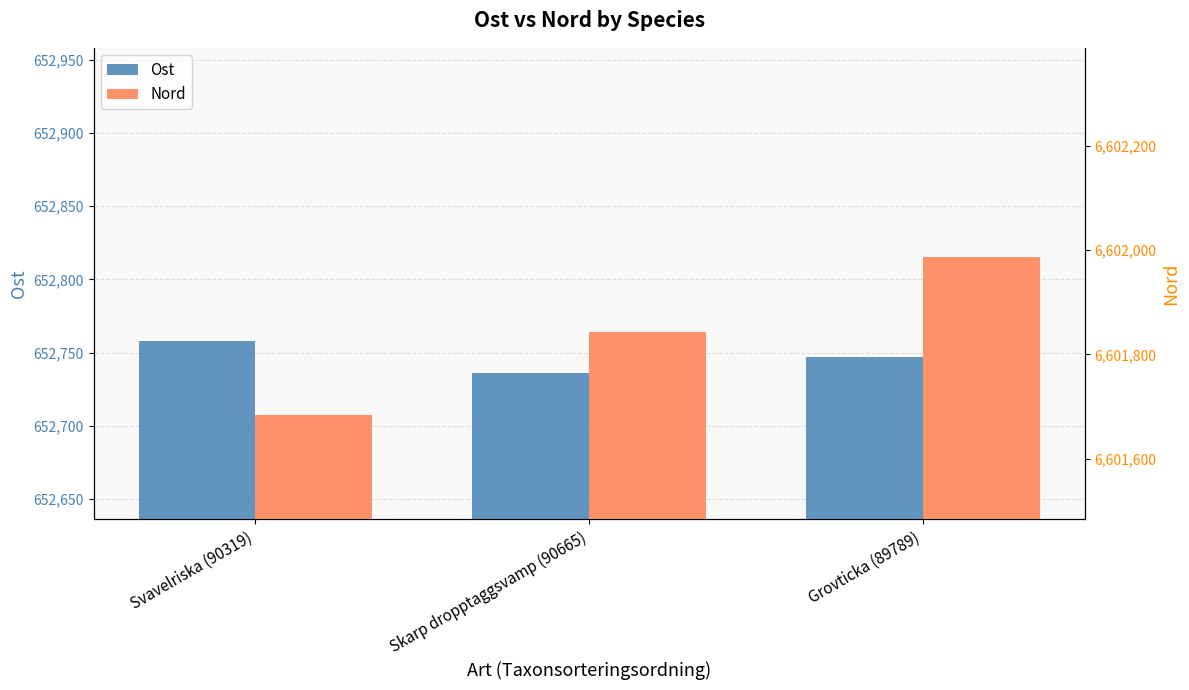

What value does the Nord series have at Skarp dropptaggsvamp (90665)?

6601843.0